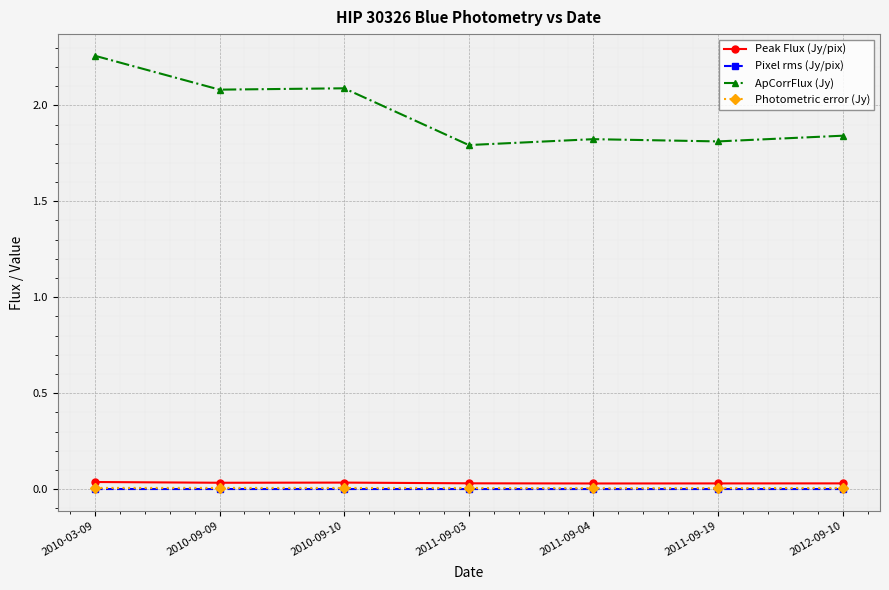

Is it true that Peak Flux (Jy/pix) equals 0.0 at 2010-09-09?

True